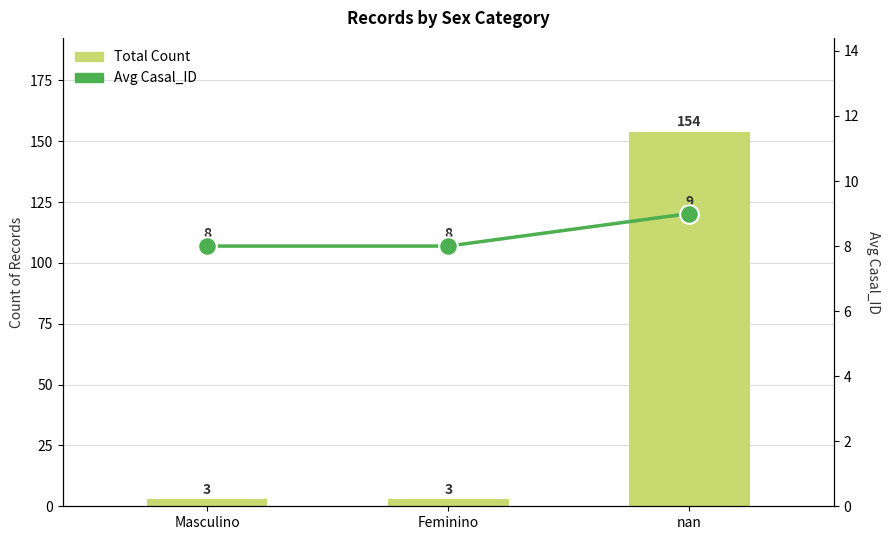

At how many categories does at least one series exceed 67?

1